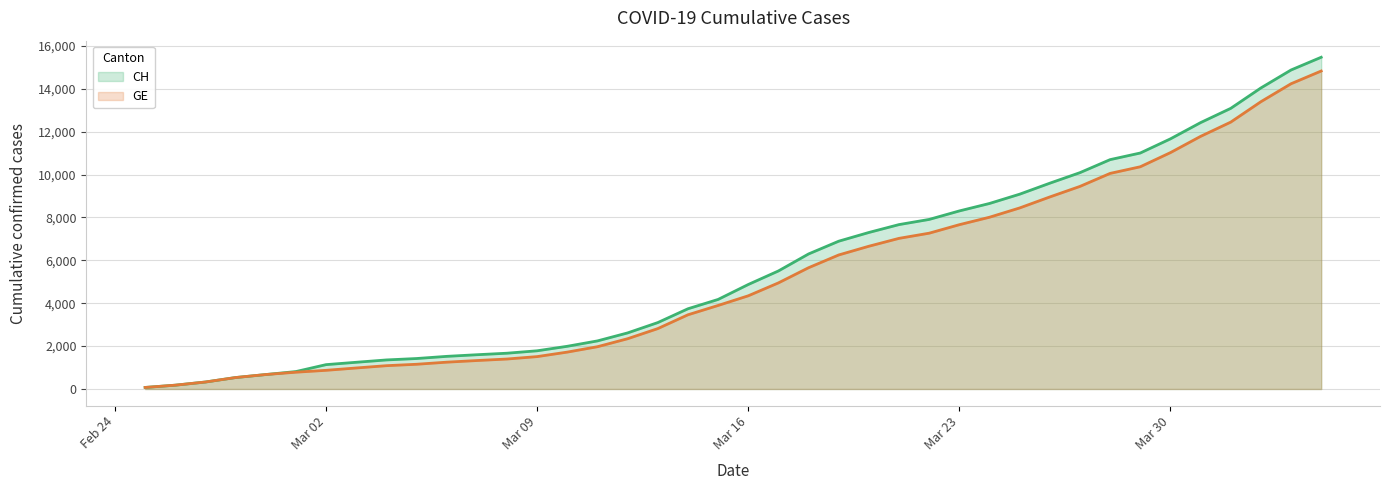

What value does the CH series have at 2020-04-02?

14043